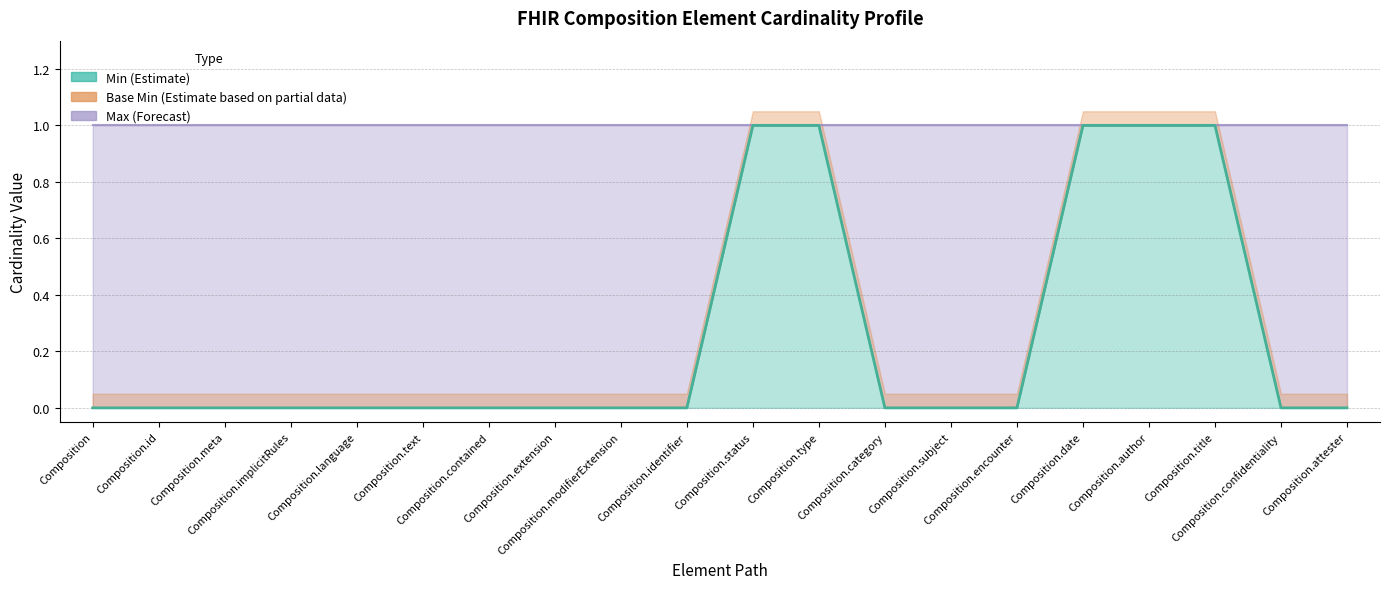

What position from the right is Composition.confidentiality?

2